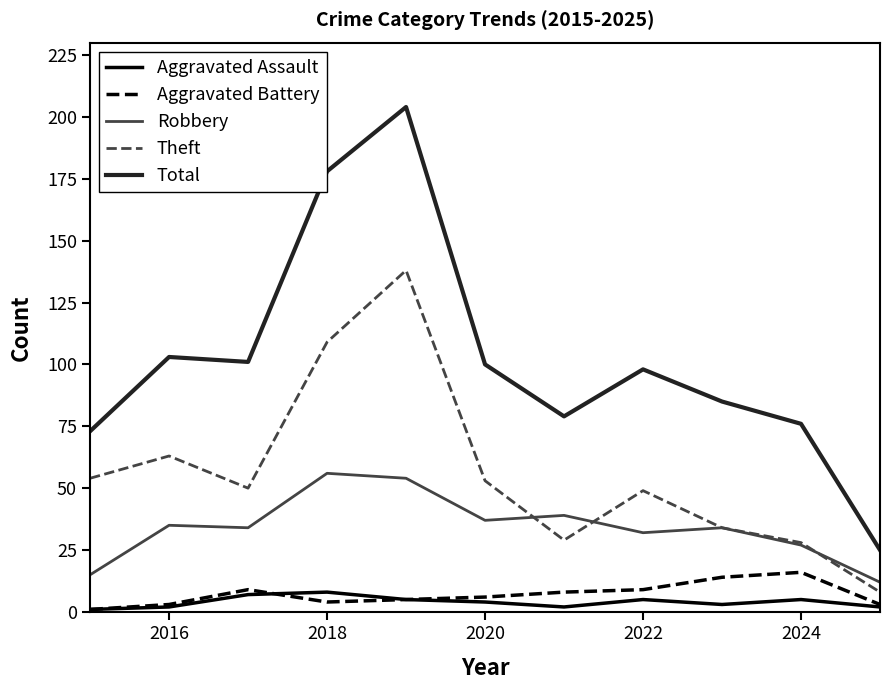

What is the greatest value displayed?

204